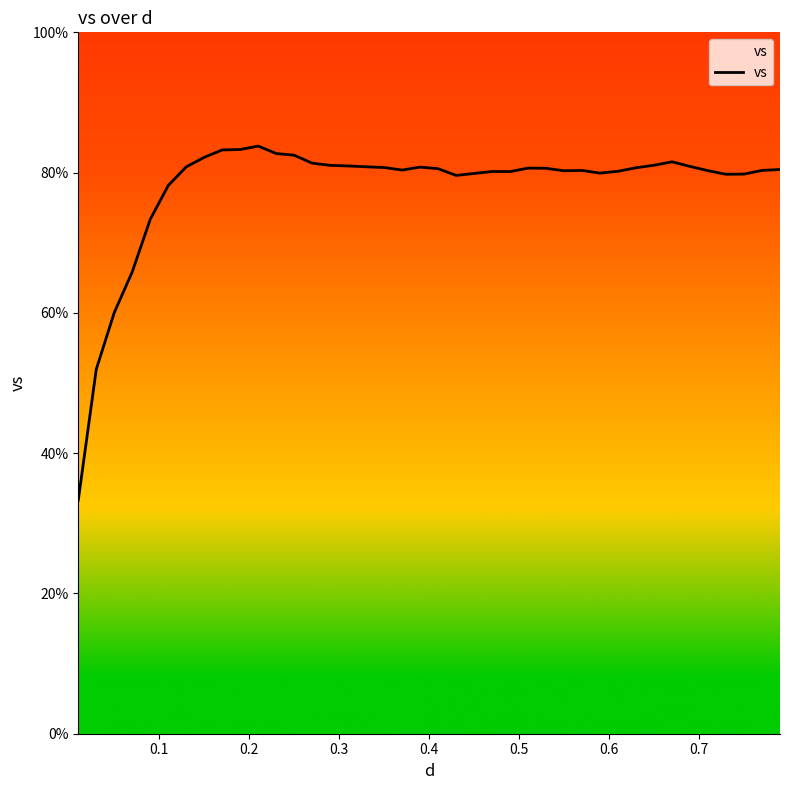

What is the change in value from 16 to 28?

-0.5